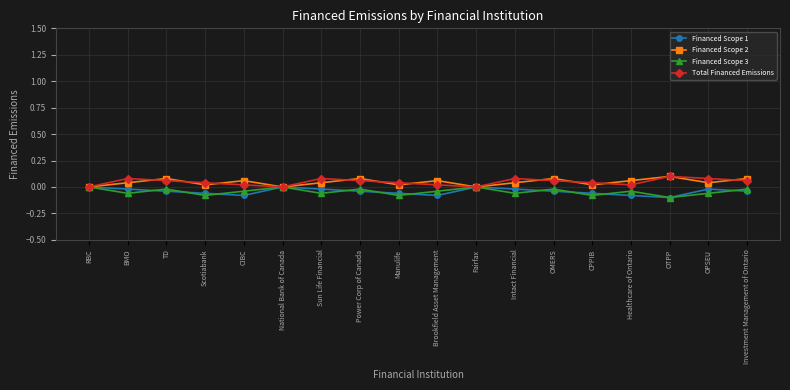

True or false: Financed Scope 2 and Financed Scope 1 cross at least once.

False